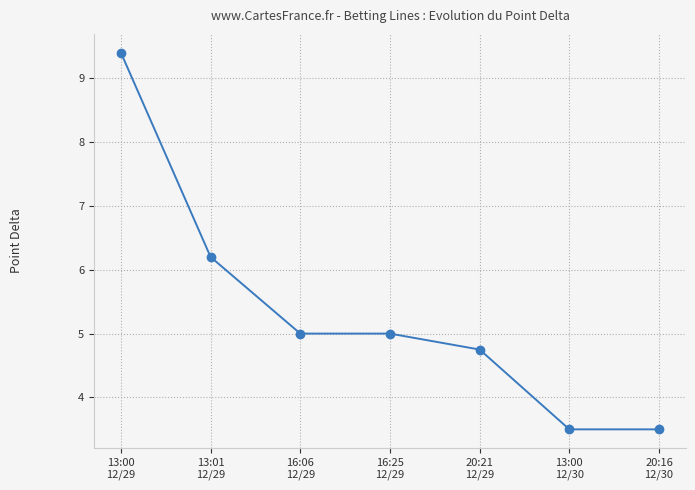

What value does the data have at 20:16
12/30?

3.5